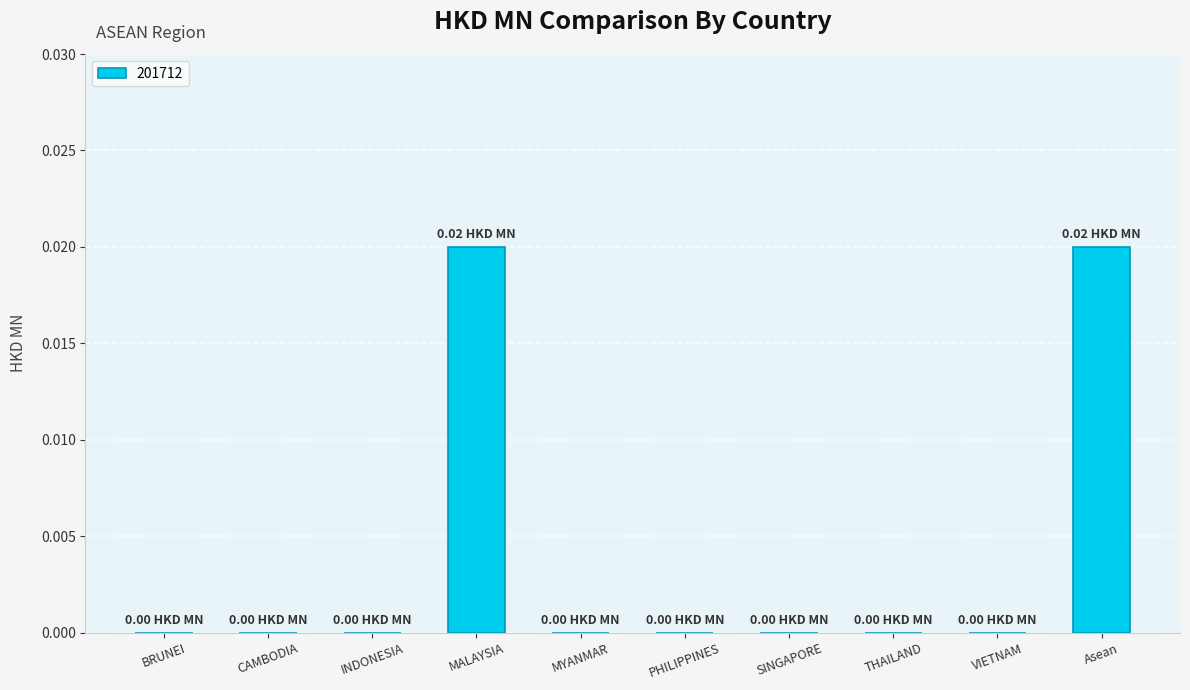

Which has a higher value, INDONESIA or Asean?

Asean